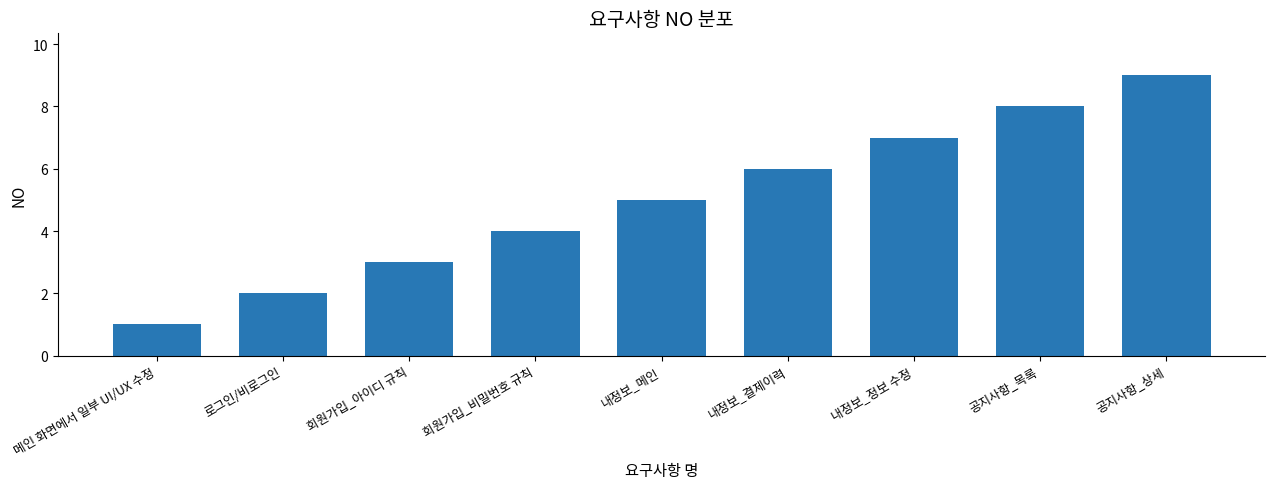

What is the label of the 8th bar from the left?

공지사항_목록